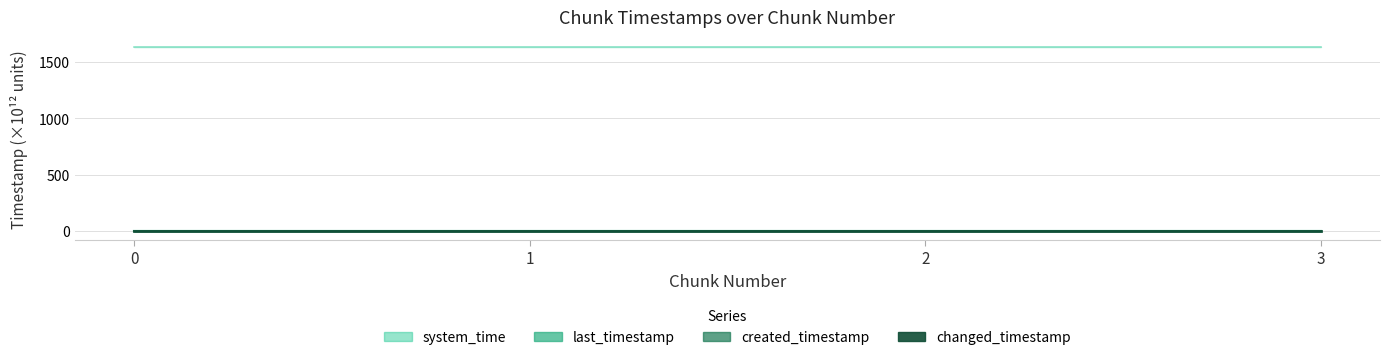

What are all the series names shown in the legend?

last_timestamp, system_time, created_timestamp, changed_timestamp